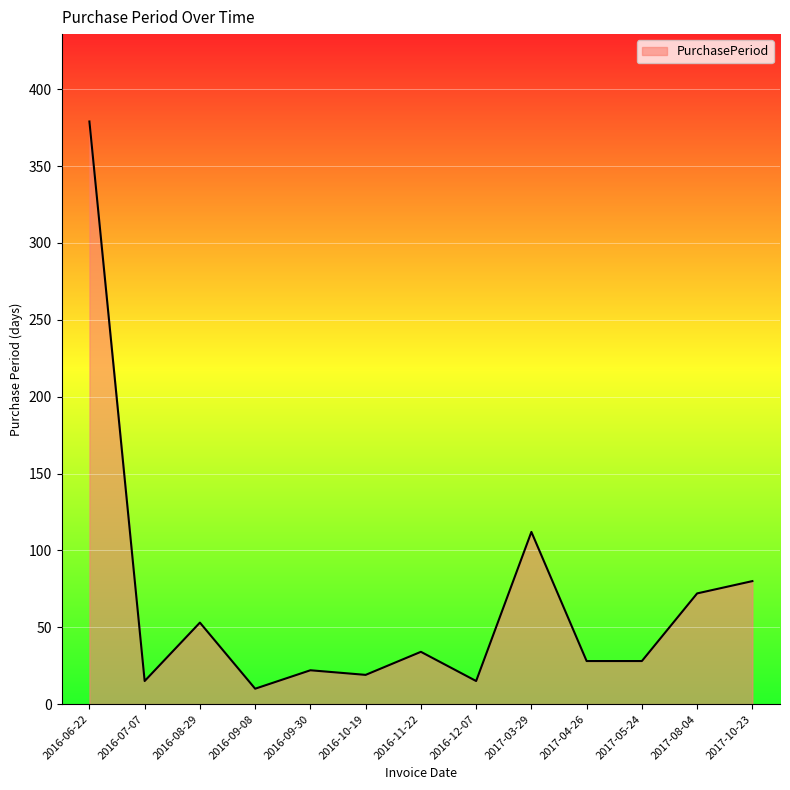

Does the chart have visible grid lines?

Yes